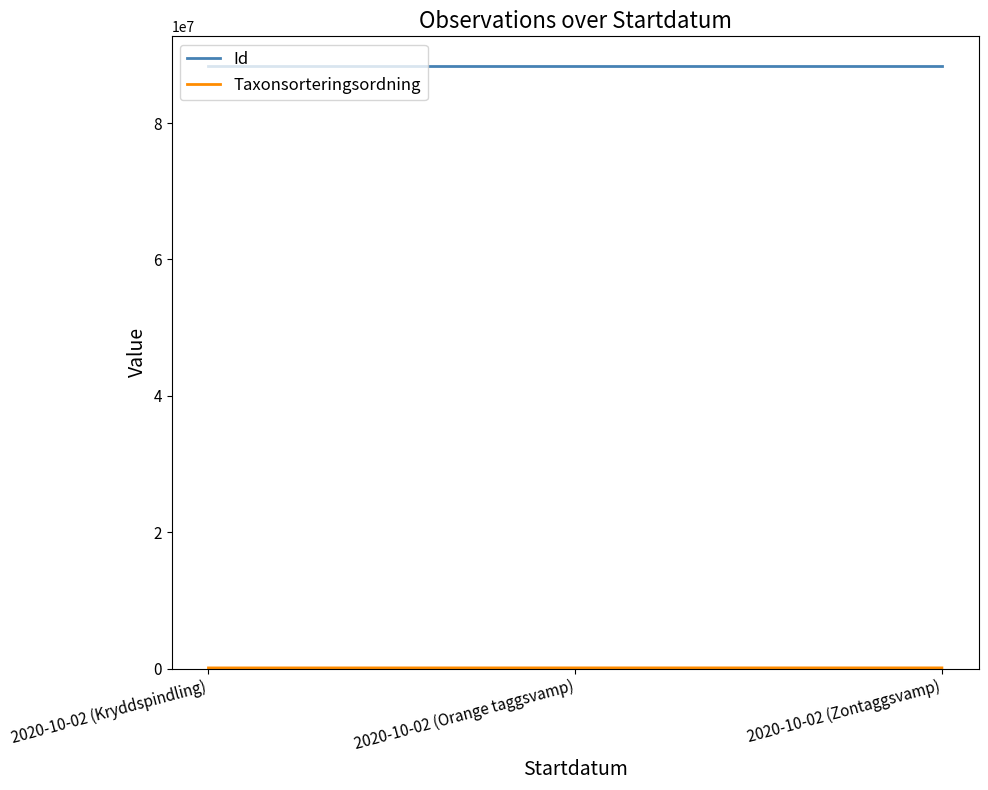

At how many categories does at least one series exceed 64102437?

3